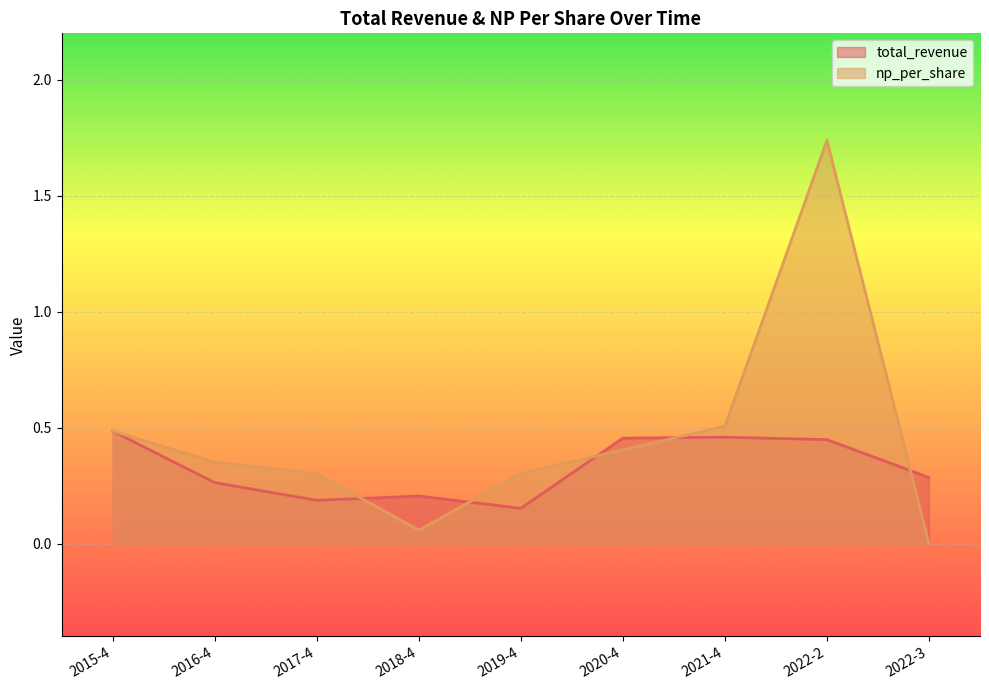

Reading left to right, what are all the values shown in this chart?

total_revenue: 0.5	0.3	0.2	0.2	0.2	0.5	0.5	0.4	0.3
np_per_share: 0.5	0.4	0.3	0.1	0.3	0.4	0.5	1.7	0.0